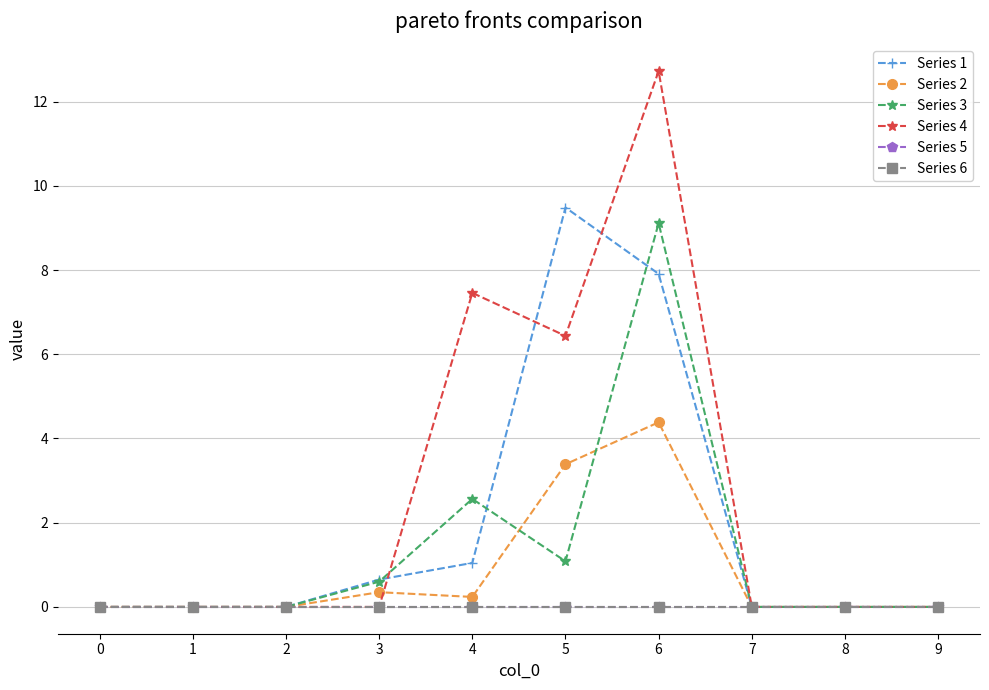

At which category does Series 1 reach its first local peak?

5